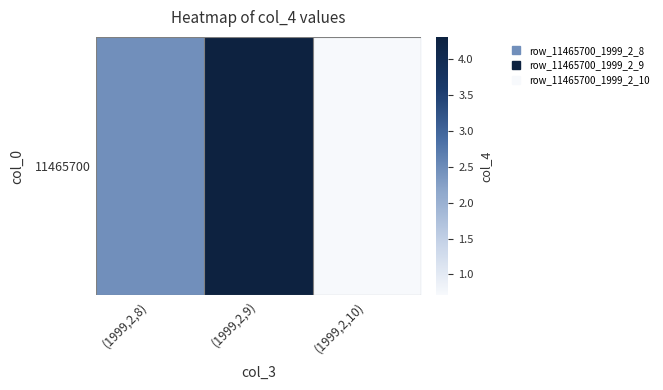

How many data points does each series have?

3